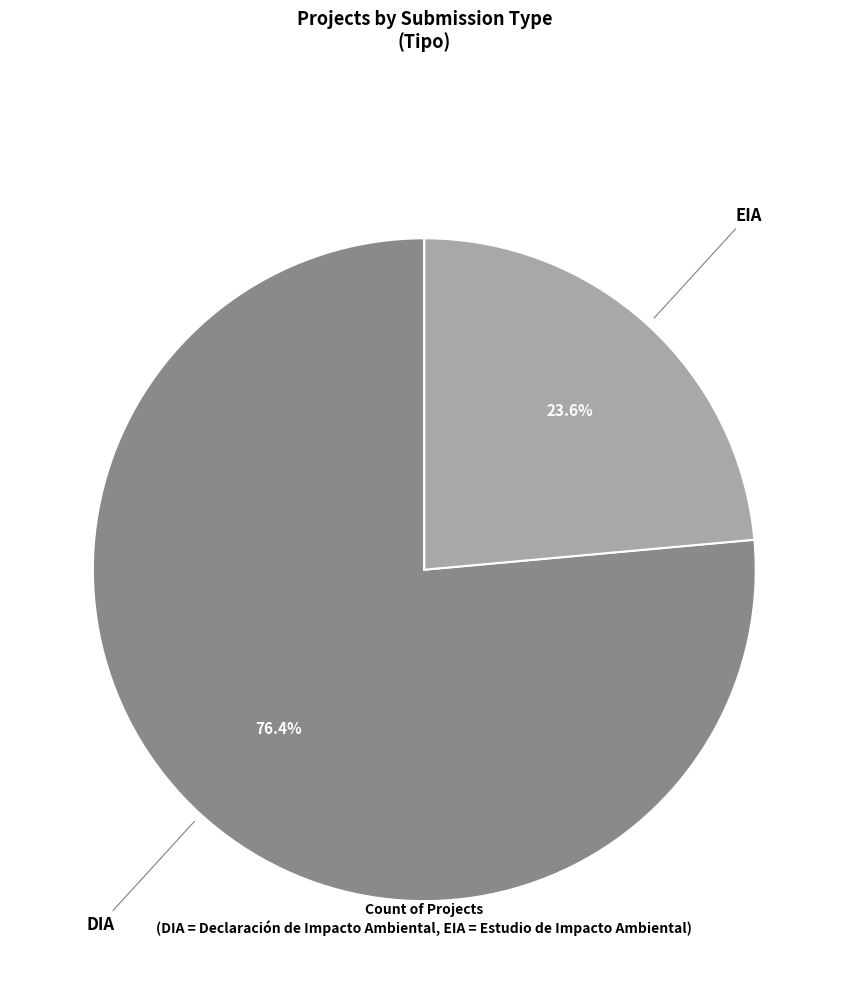

Count the number of slices in the pie.

2